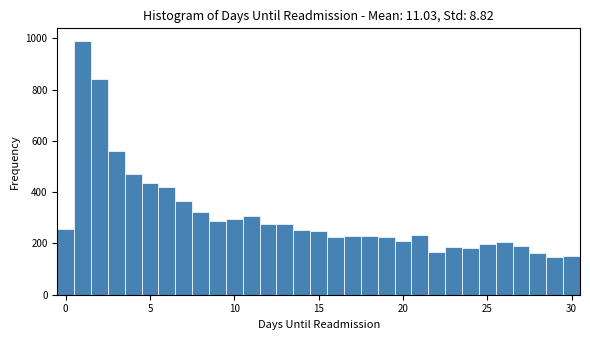

Around what value on the x-axis is the tallest bar? Give the approximate position of its centre, as read against the axis.

1.0